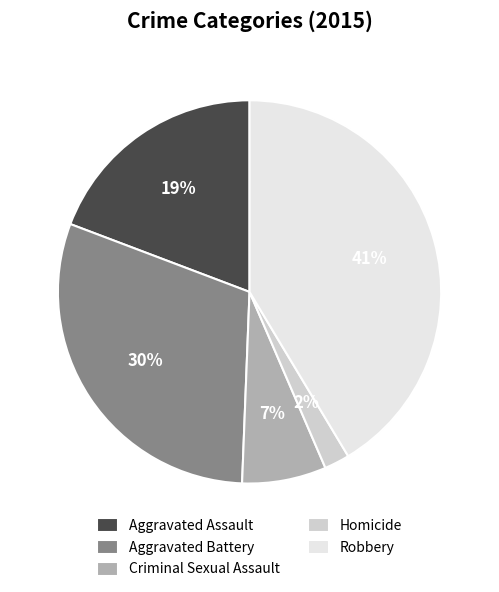

To the nearest percent, what is the difference between the largest and smallest slice percentages?

39%